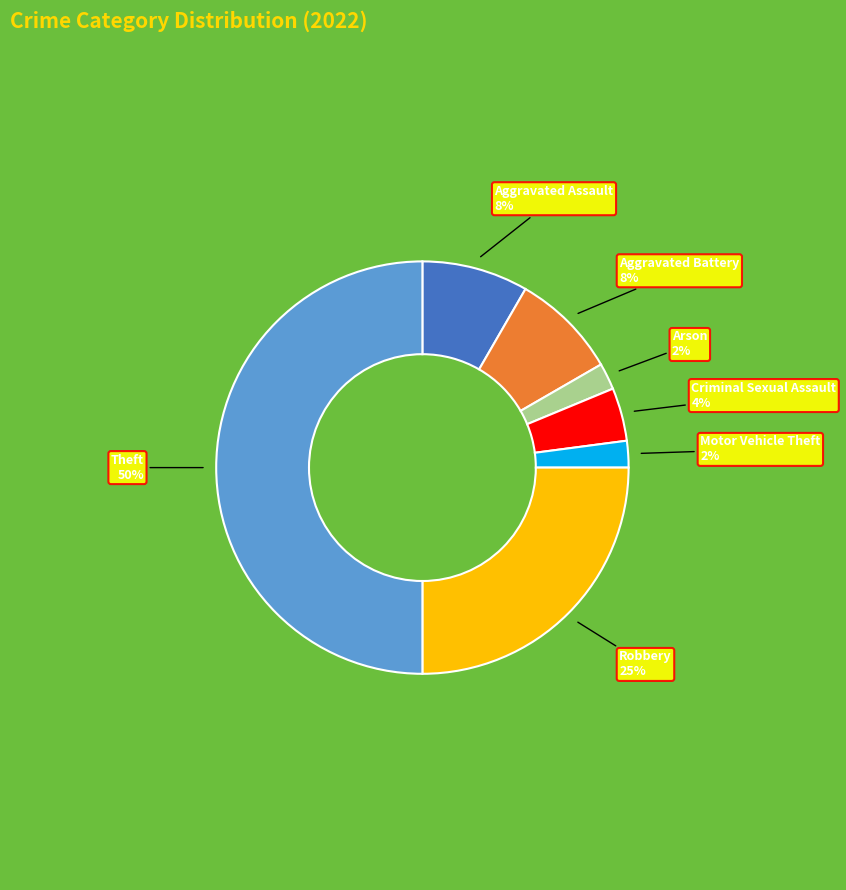

To the nearest percent, what is the difference between the largest and smallest slice percentages?

48%